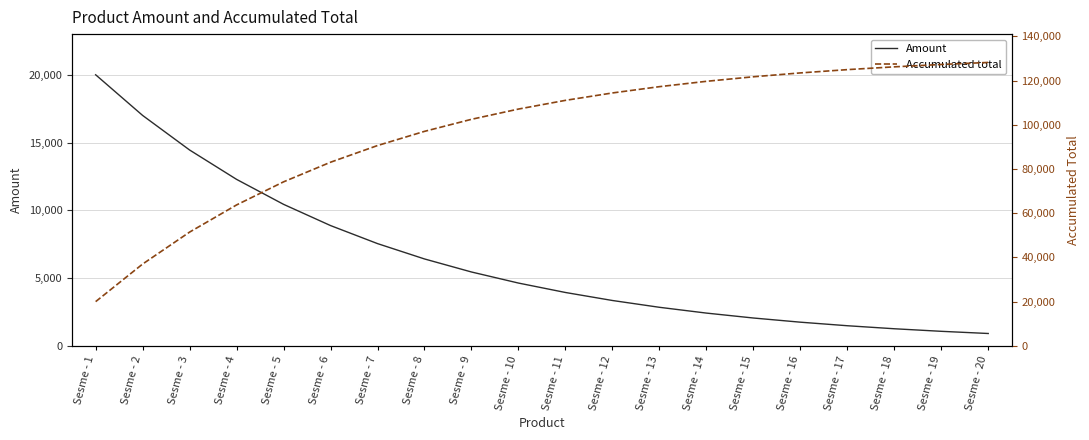

Reading left to right, list all the values displayed in this chart.

Amount: 20000	17000	14450	12283	10441	8875	7544	6412	5450	4633	3938	3347	2845	2418	2055	1747	1485	1262	1073	912
Accumulated total: 20000	37000	51450	63733	74174	83049	90593	97005	102455	107088	111026	114373	117218	119636	121691	123438	124923	126185	127258	128170